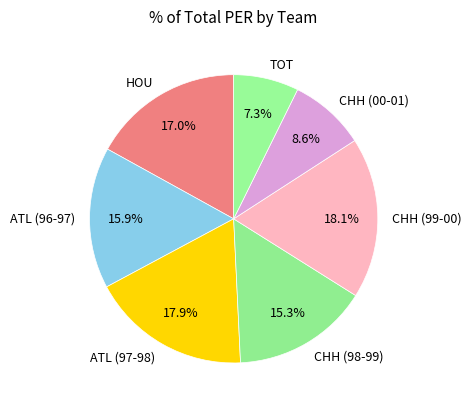

True or false: ATL (97-98) accounts for 9% of the total.

False